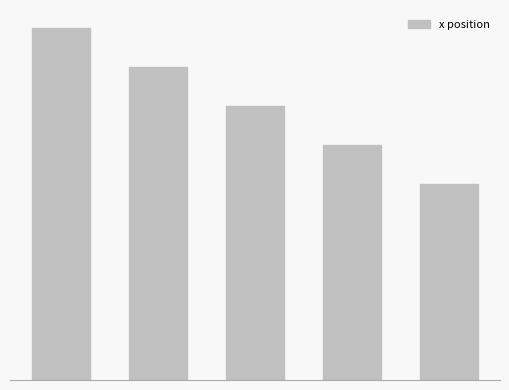

Does the chart contain stacked bars?

No